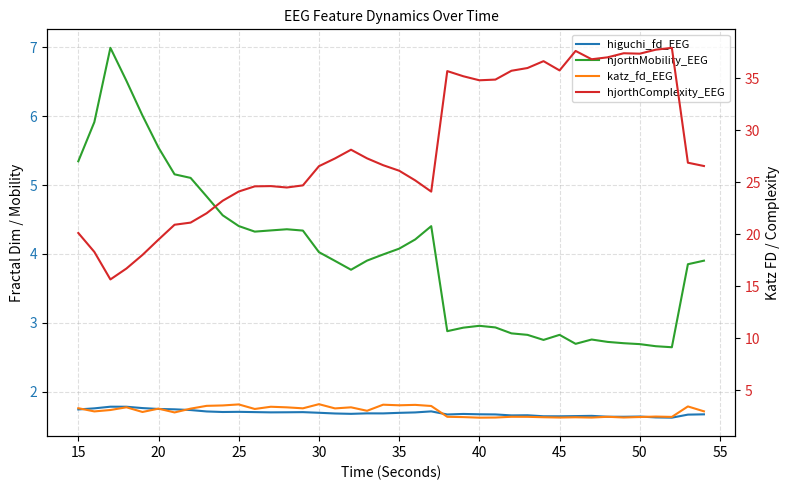

At how many categories does at least one series exceed 23?

31